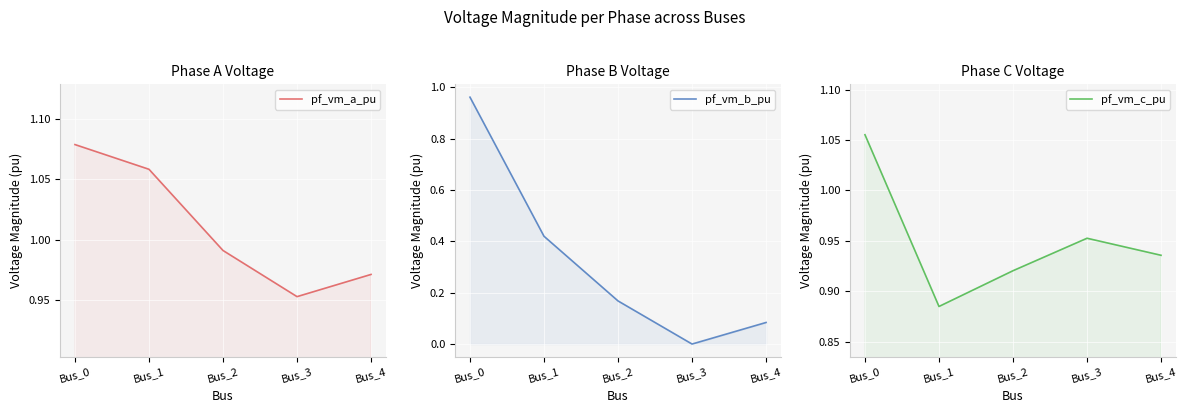

True or false: pf_vm_c_pu and pf_vm_a_pu cross at least once.

True